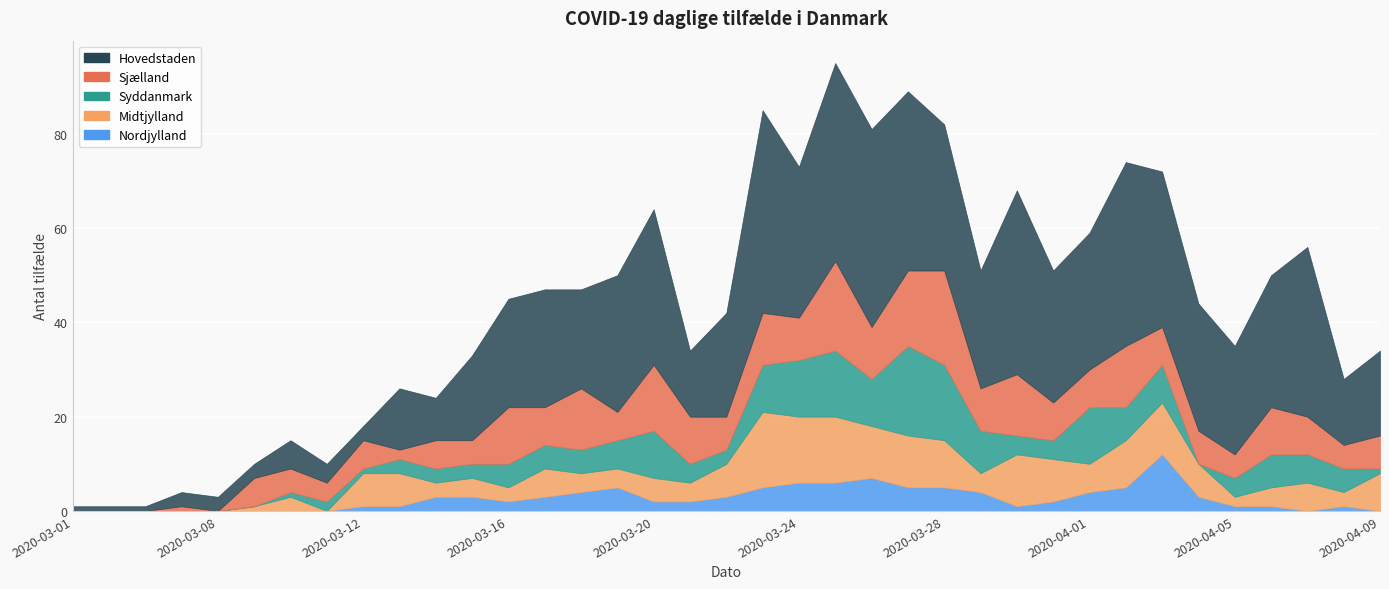

What is the difference between the highest and lowest values at 2020-03-21?

12